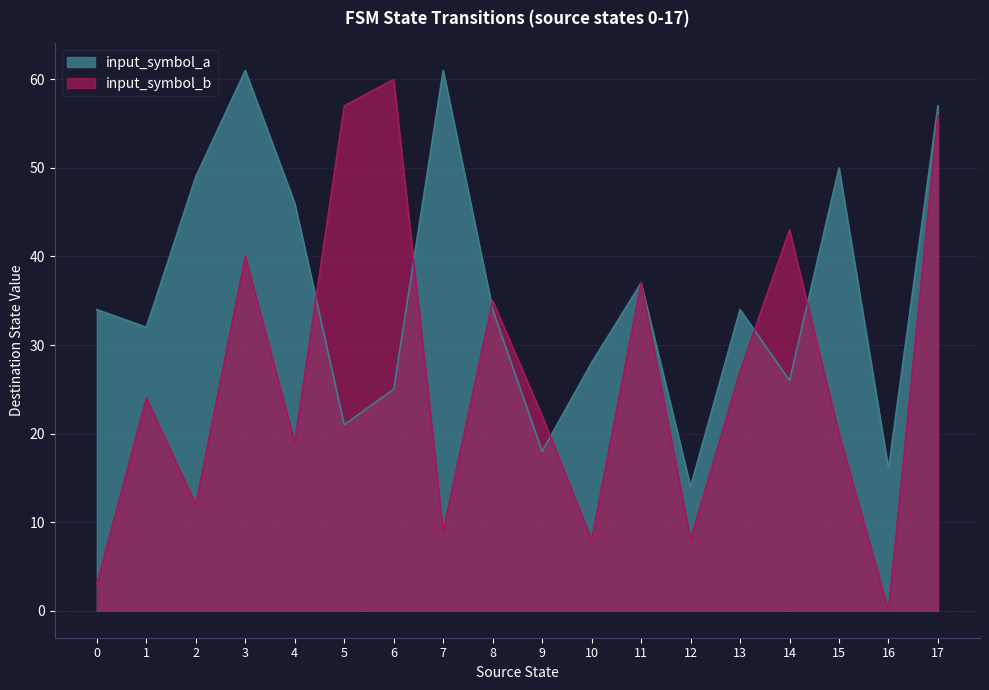

Between which two adjacent categories do input_symbol_a and input_symbol_b first intersect?

4 and 5